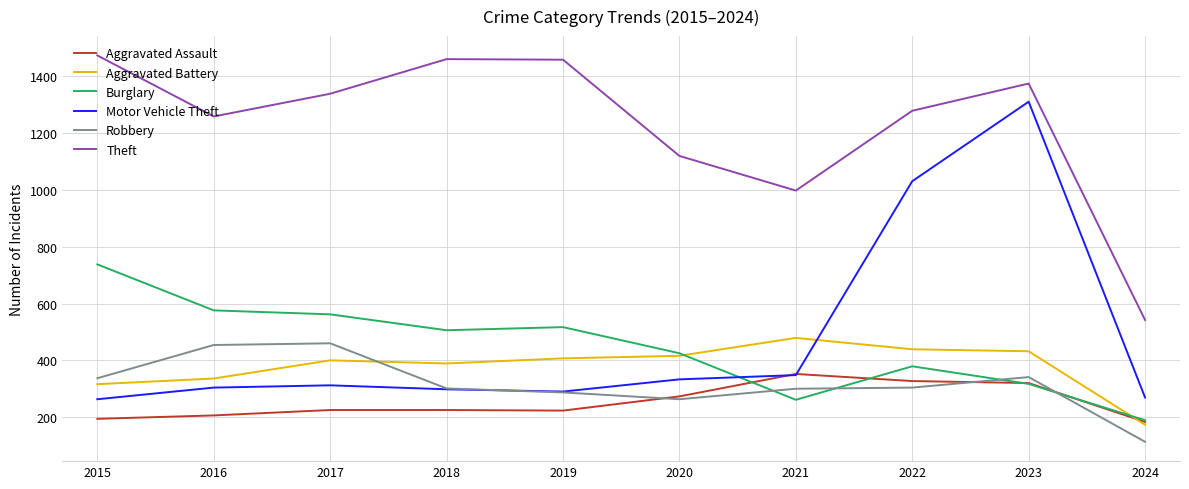

What is the maximum value for Robbery?

460